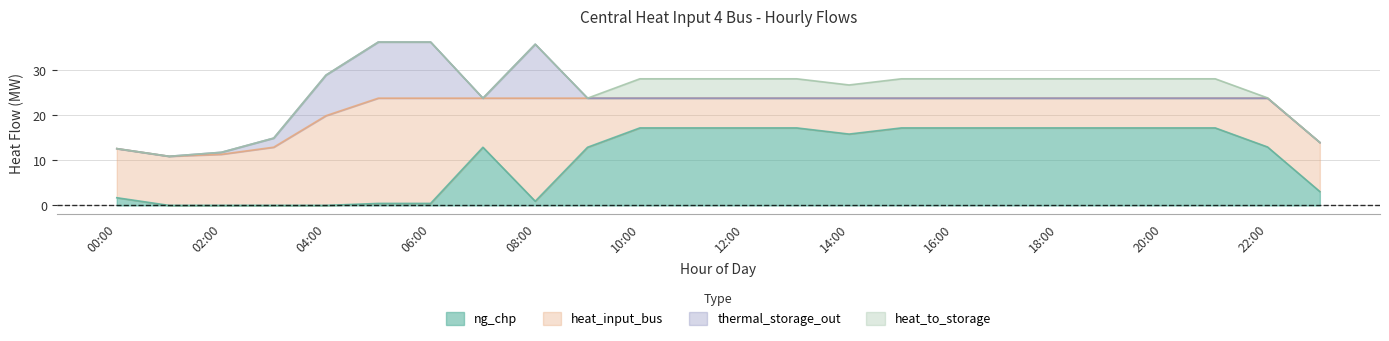

What is the label of the 15th point from the left?

14:00